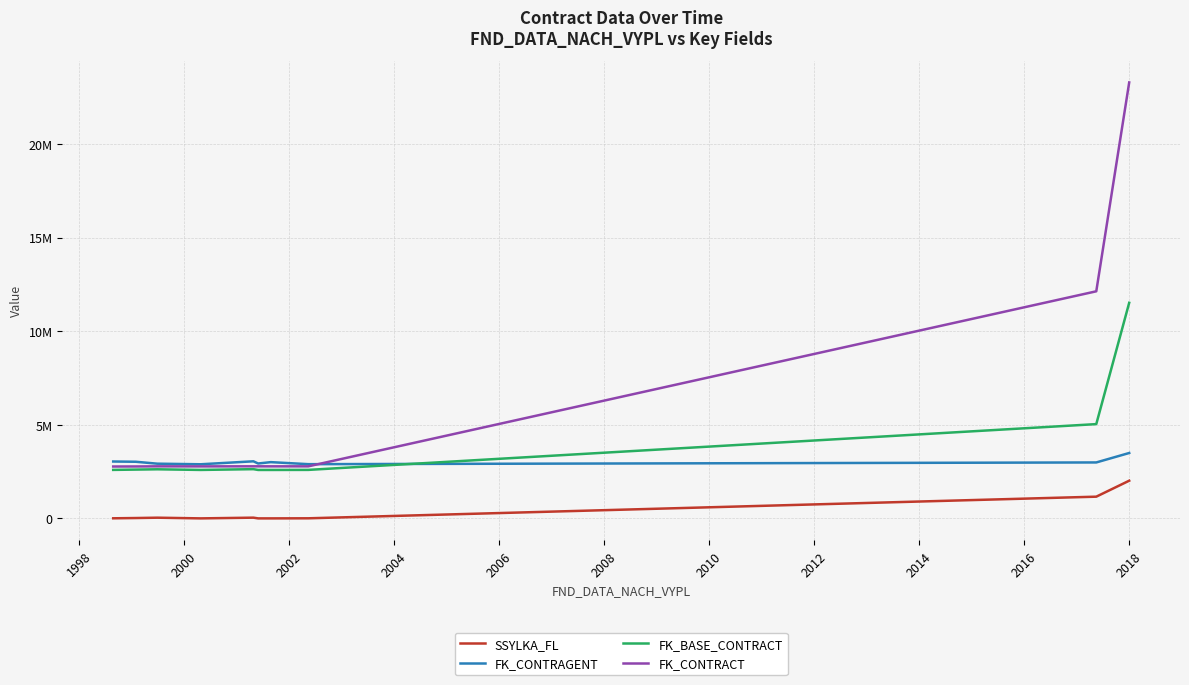

After their last crossing, which series has the higher values: FK_CONTRAGENT or FK_BASE_CONTRACT?

FK_BASE_CONTRACT